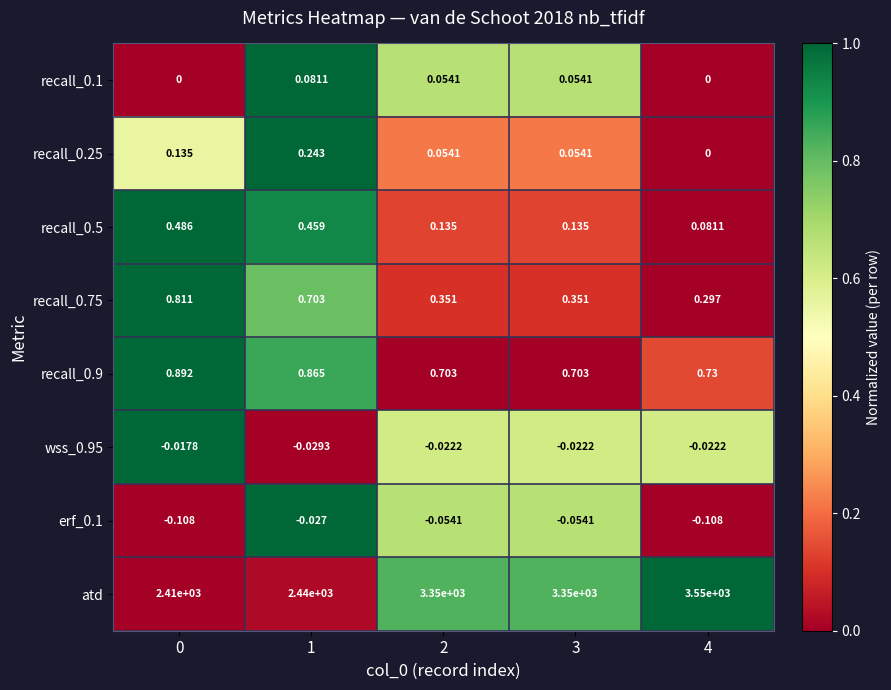

Which series has the largest total across all categories?

atd